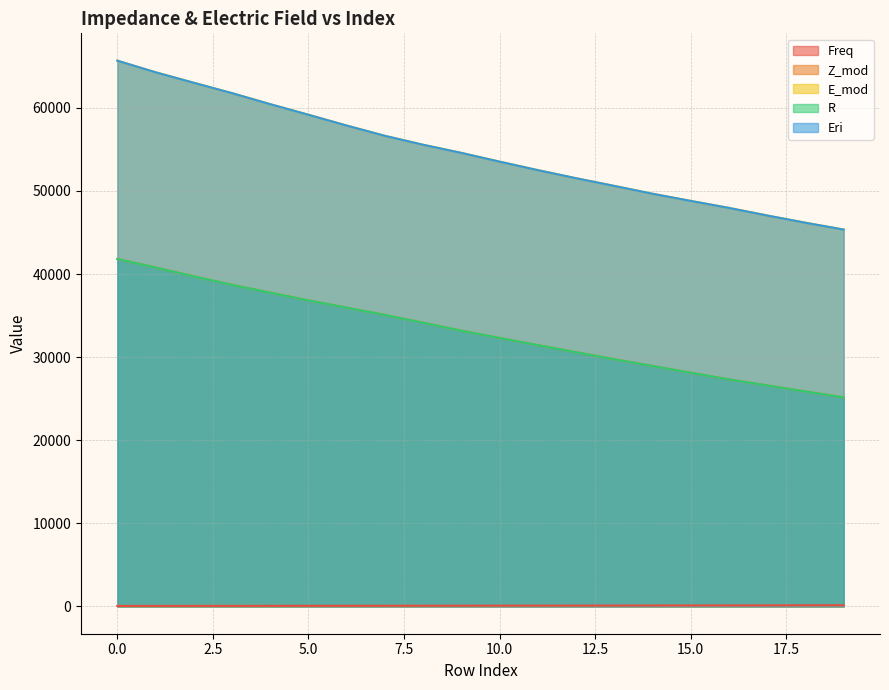

What is the spread (max minus min) of values at 7?

56557.5